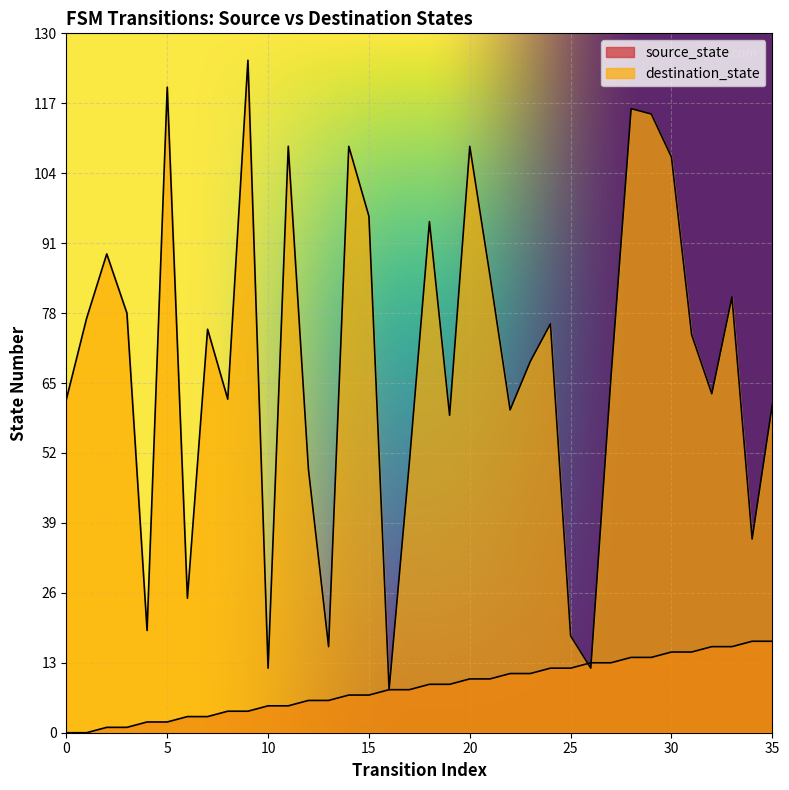

List the series in order of their overall mean, highest first.

destination_state, source_state